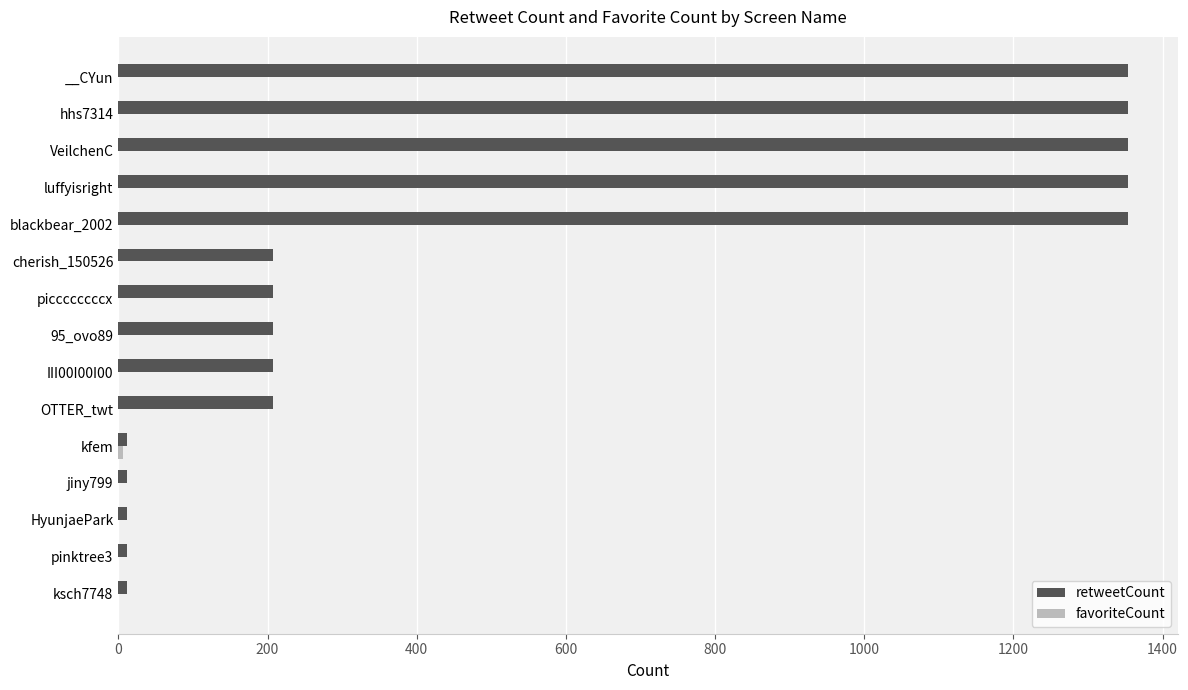

What is the maximum value shown in the chart?

1353